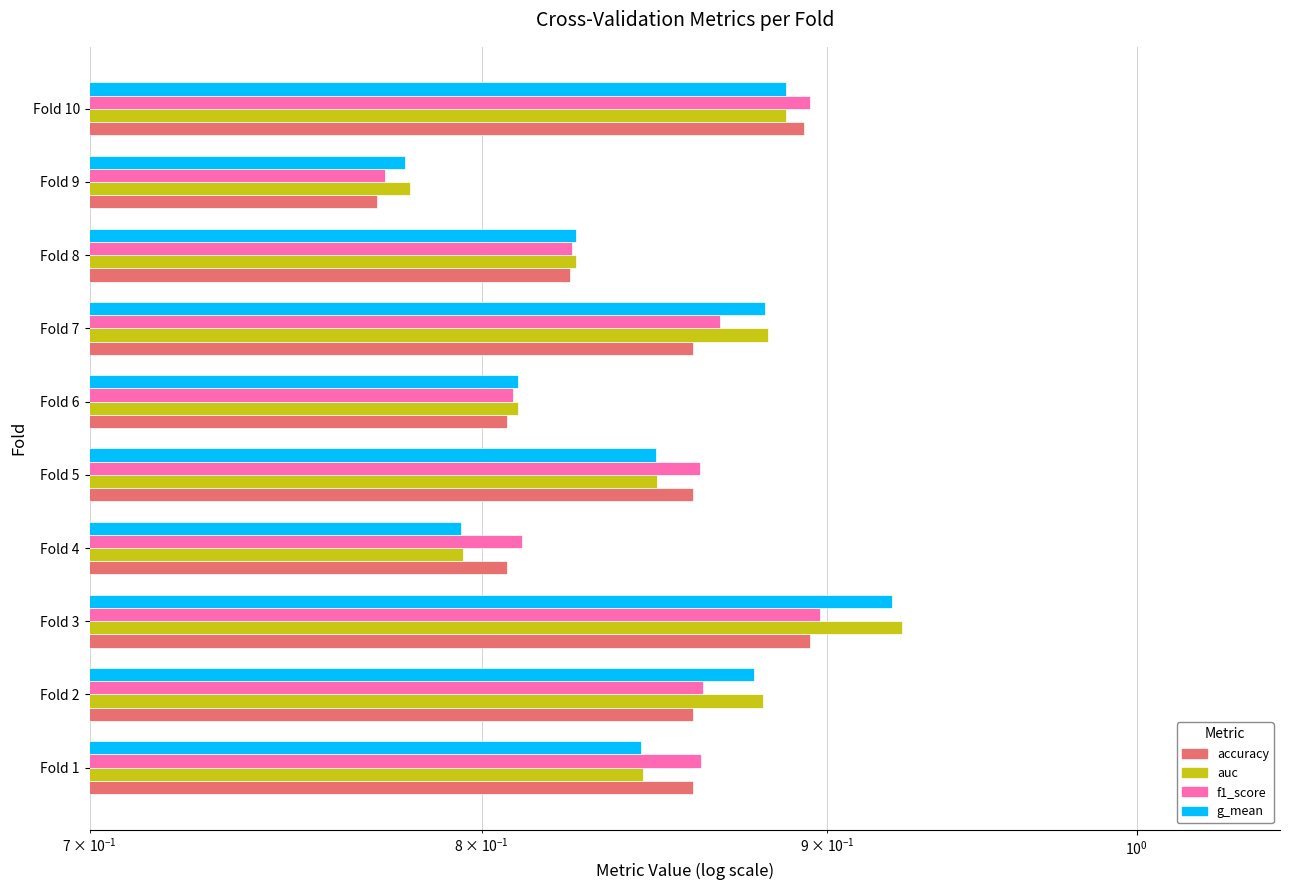

How many accuracy values are between 0 and 1?

10